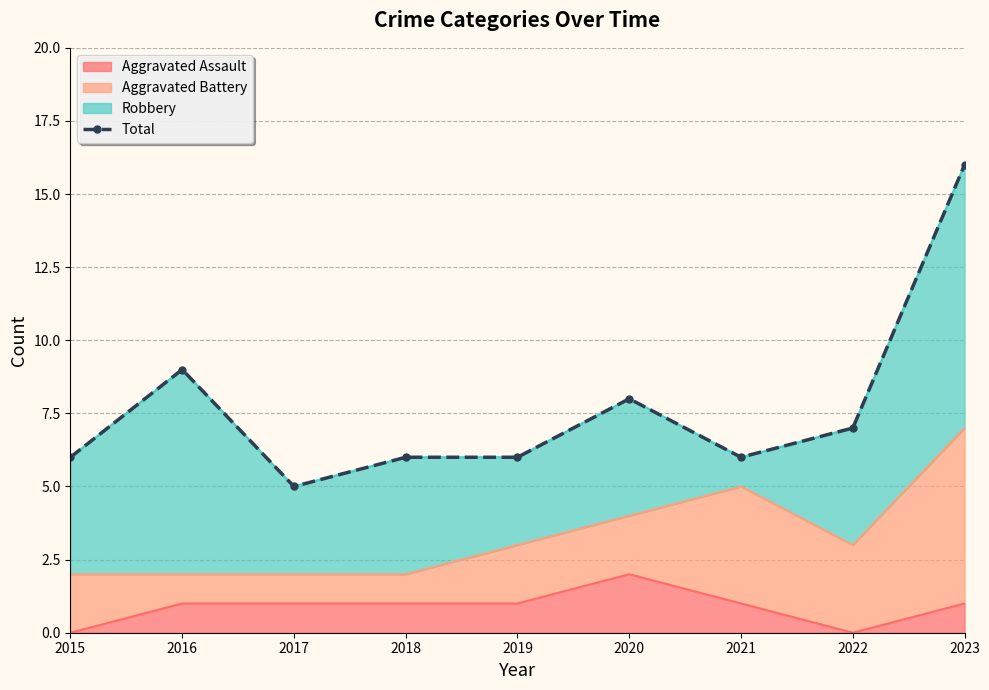

List the labels in order of value, smallest first.

2017, 2015, 2018, 2019, 2021, 2022, 2020, 2016, 2023